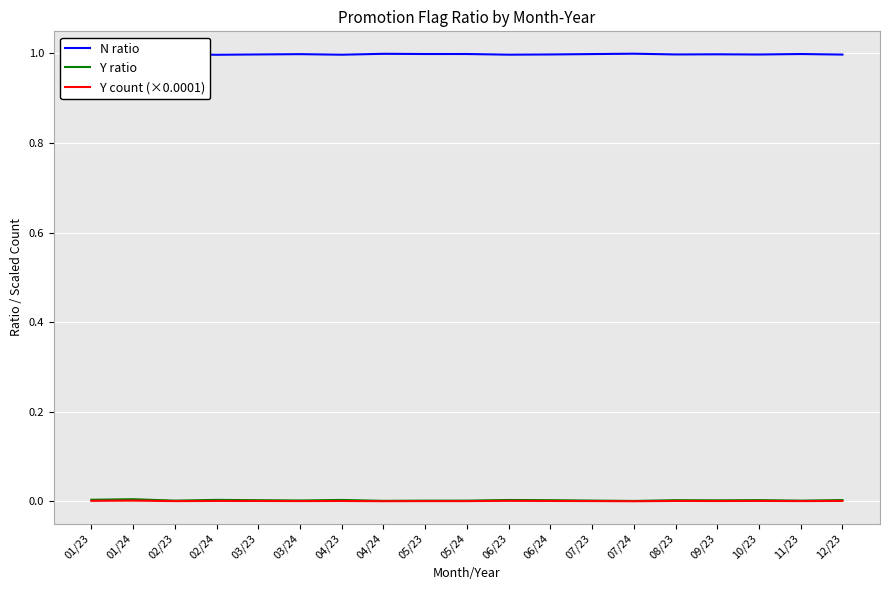

What is the value of the N ratio point at the 13th from the left?

1.0